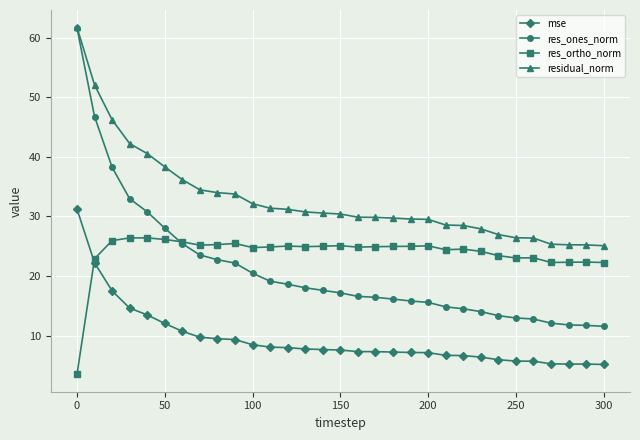

What is the greatest value displayed?

61.7